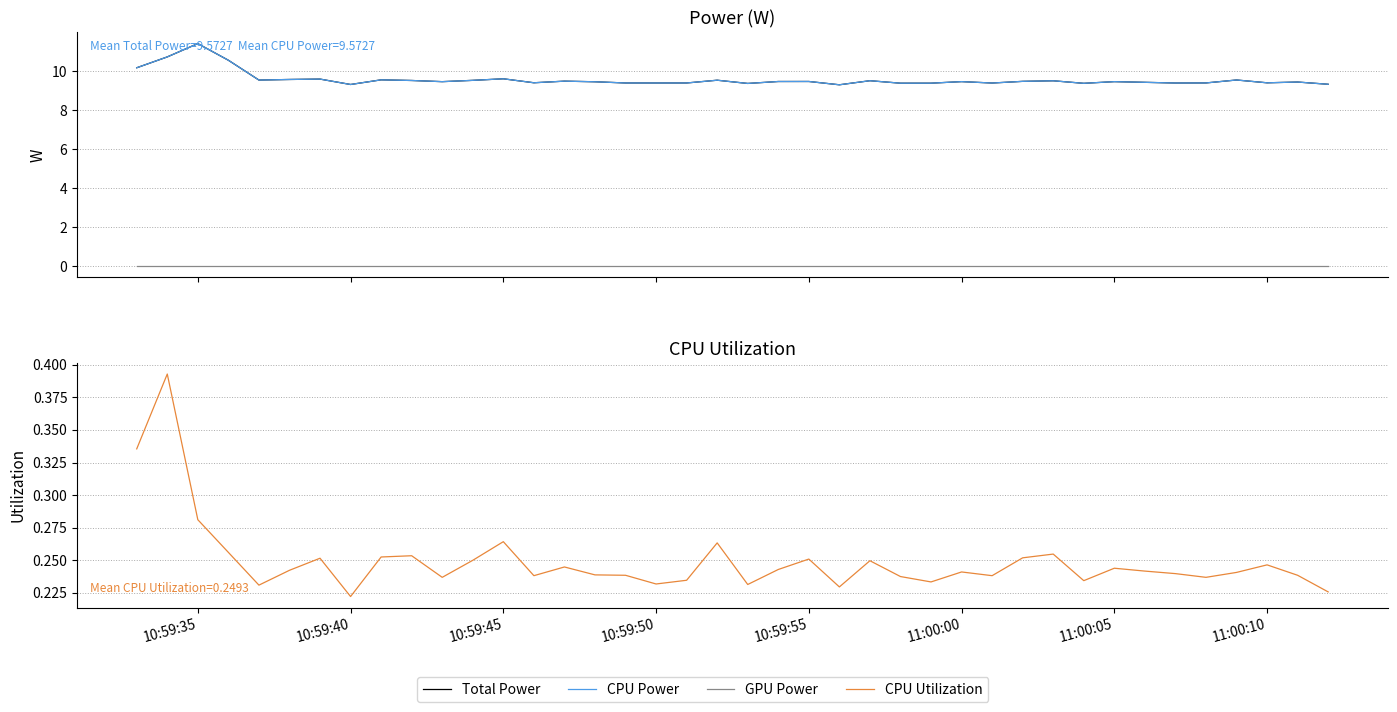

How many CPU Utilization values are between 0 and 1?

40